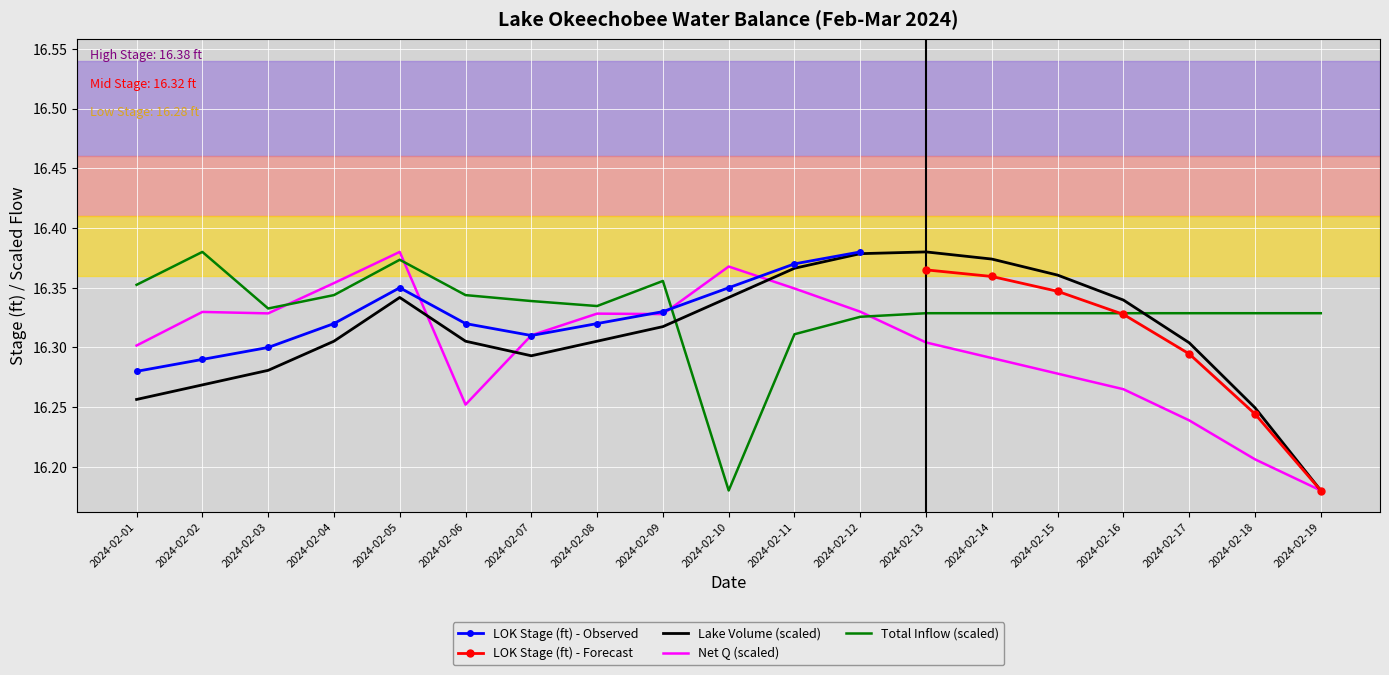

Which has a higher value, 2024-02-19 or 2024-02-14?

2024-02-19